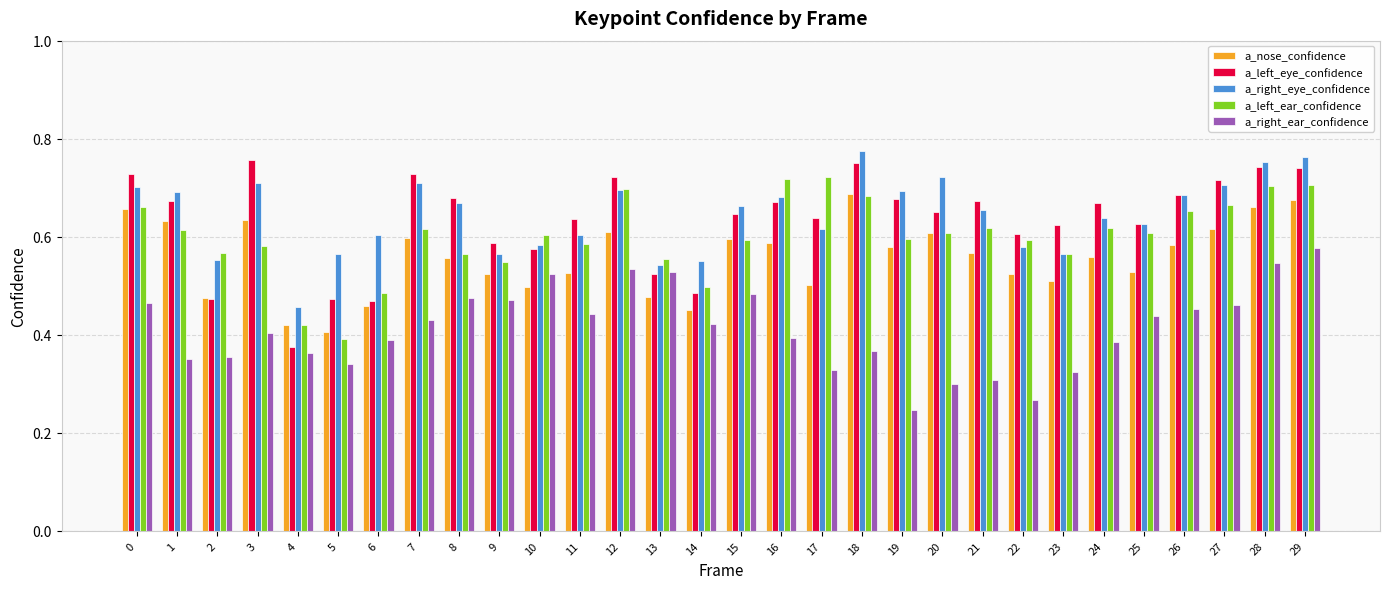

Is the value of a_left_ear_confidence at 21 greater than the value of a_nose_confidence at 23?

Yes